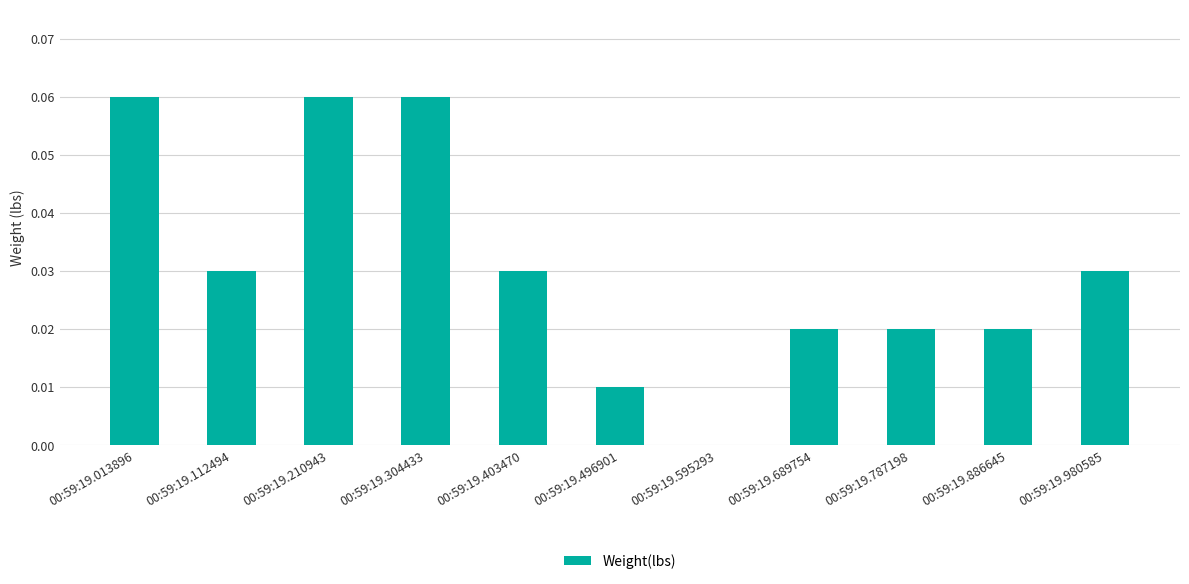

Is it true that the value at 00:59:19.304433 is 0.0?

False